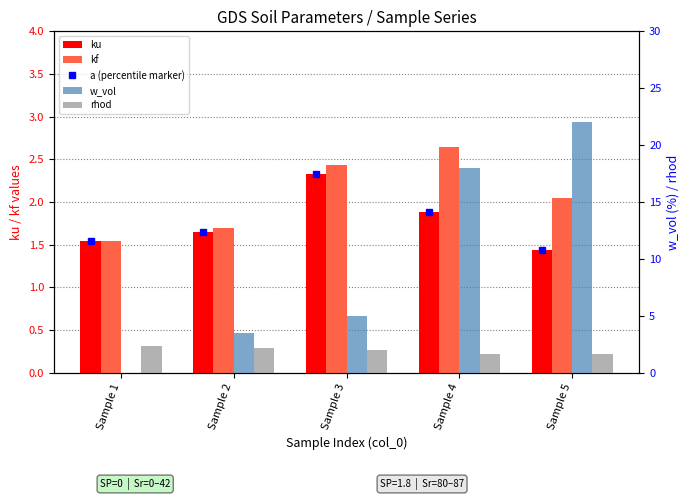

Count the ku values in the range 1 to 2.

4